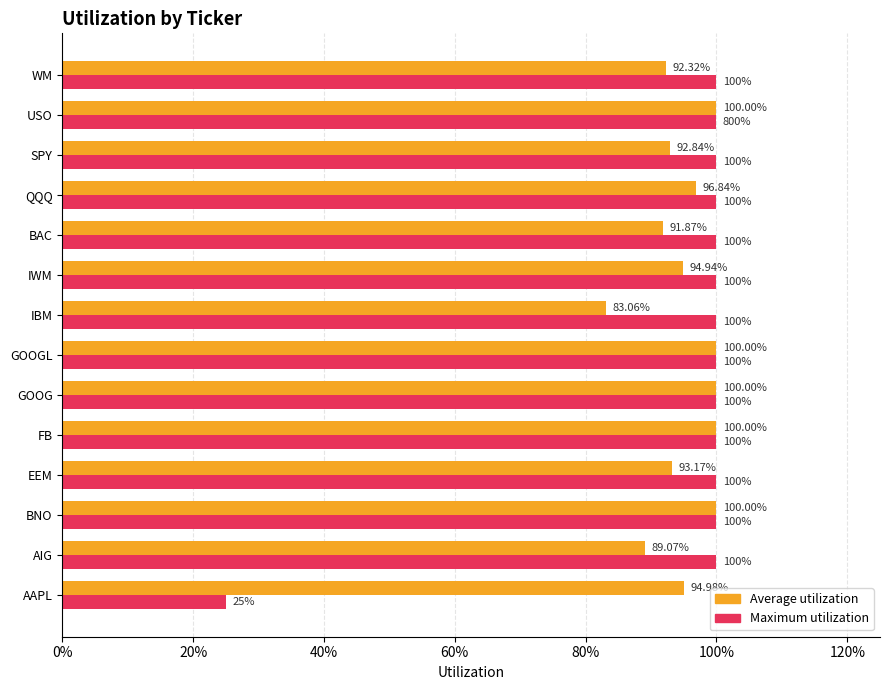

What is the lowest value of the Average utilization series?

0.8